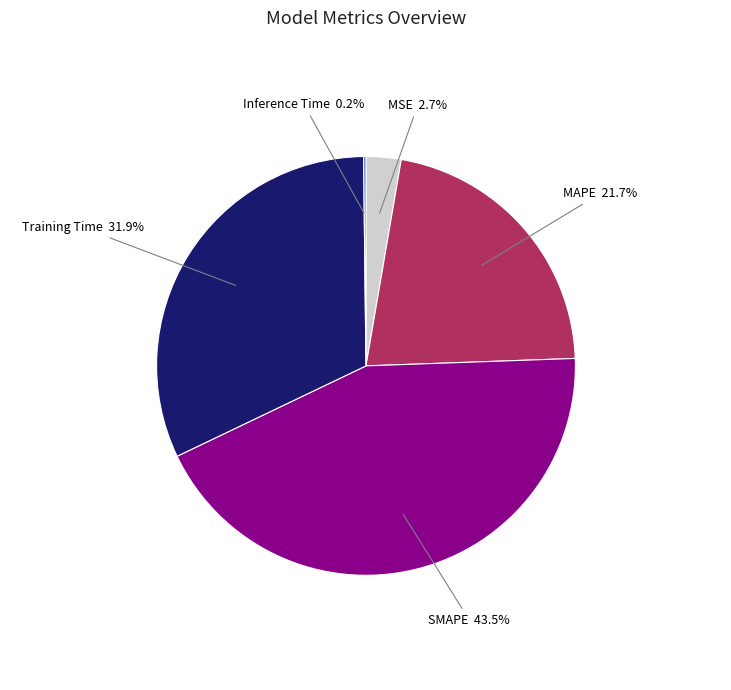

Does any single category account for the majority?

No